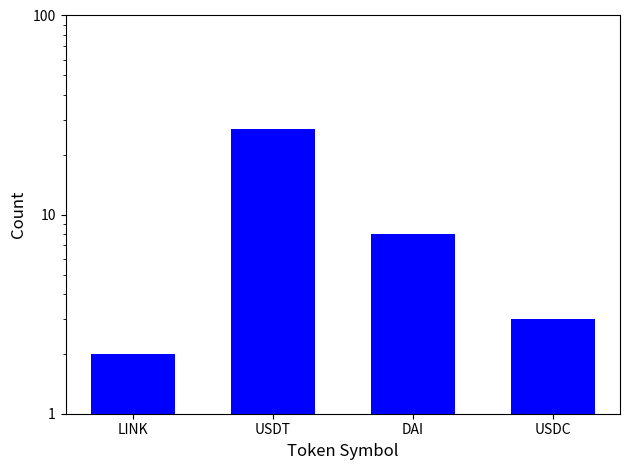

Rank the categories by value from lowest to highest.

LINK, USDC, DAI, USDT